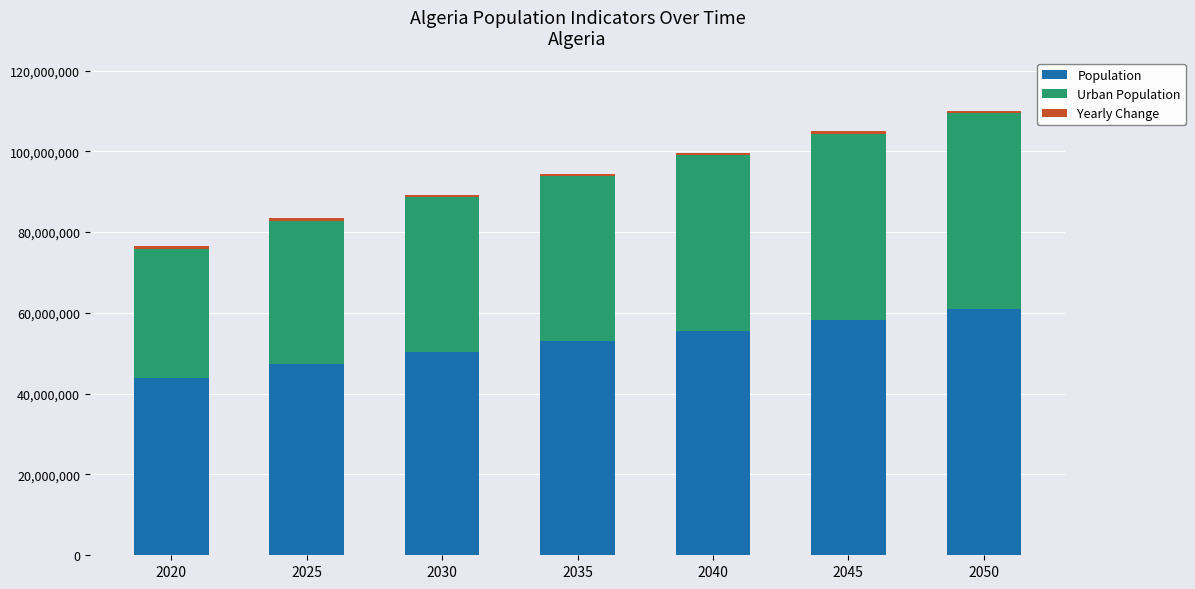

Count the number of categories in the chart.

7